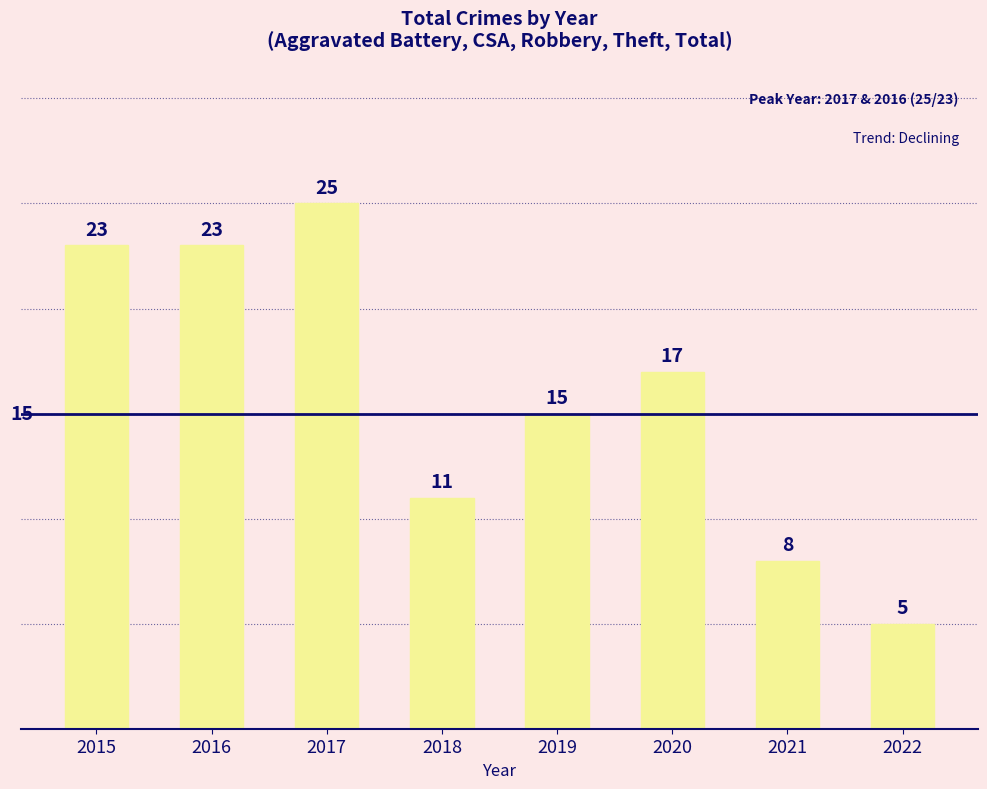

Between 2015 and 2021, which is larger?

2015